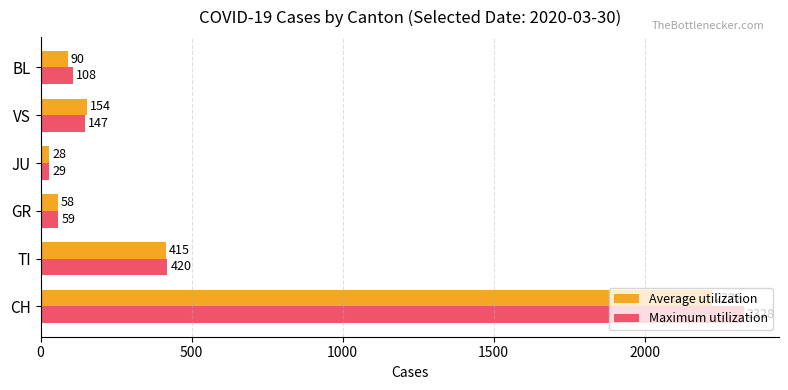

How many values in the Average utilization series are below 154?

3